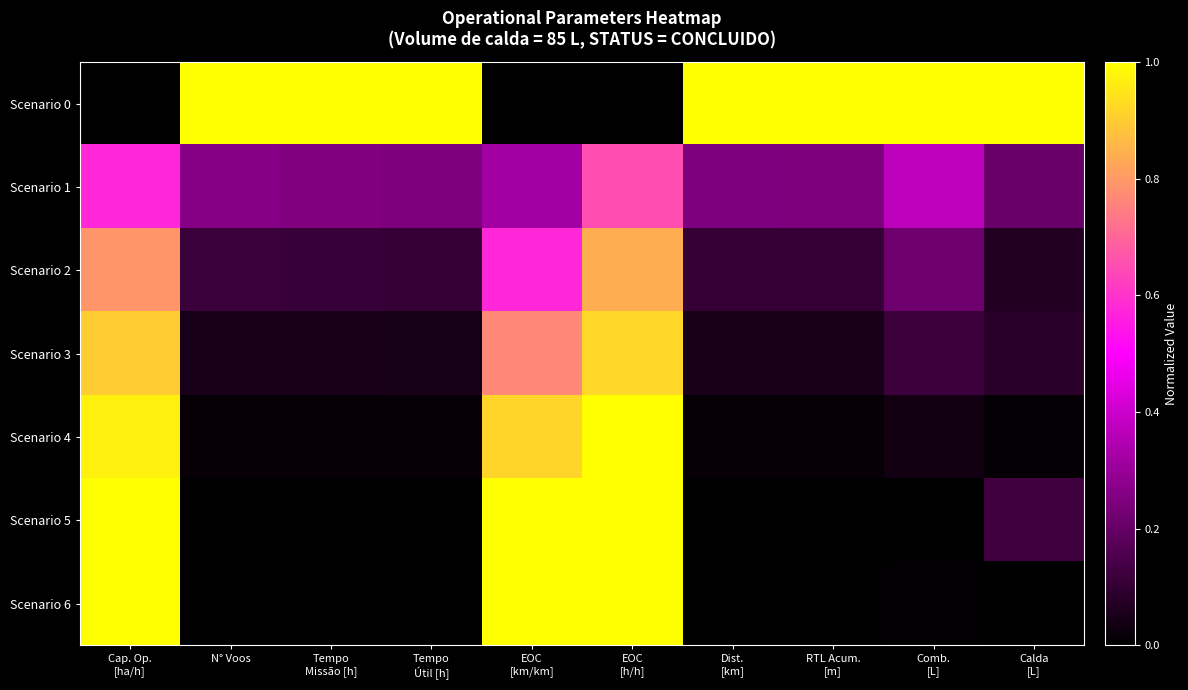

Rank the series at N° Voos from highest to lowest value.

Scenario 0, Scenario 1, Scenario 2, Scenario 3, Scenario 4, Scenario 5, Scenario 6